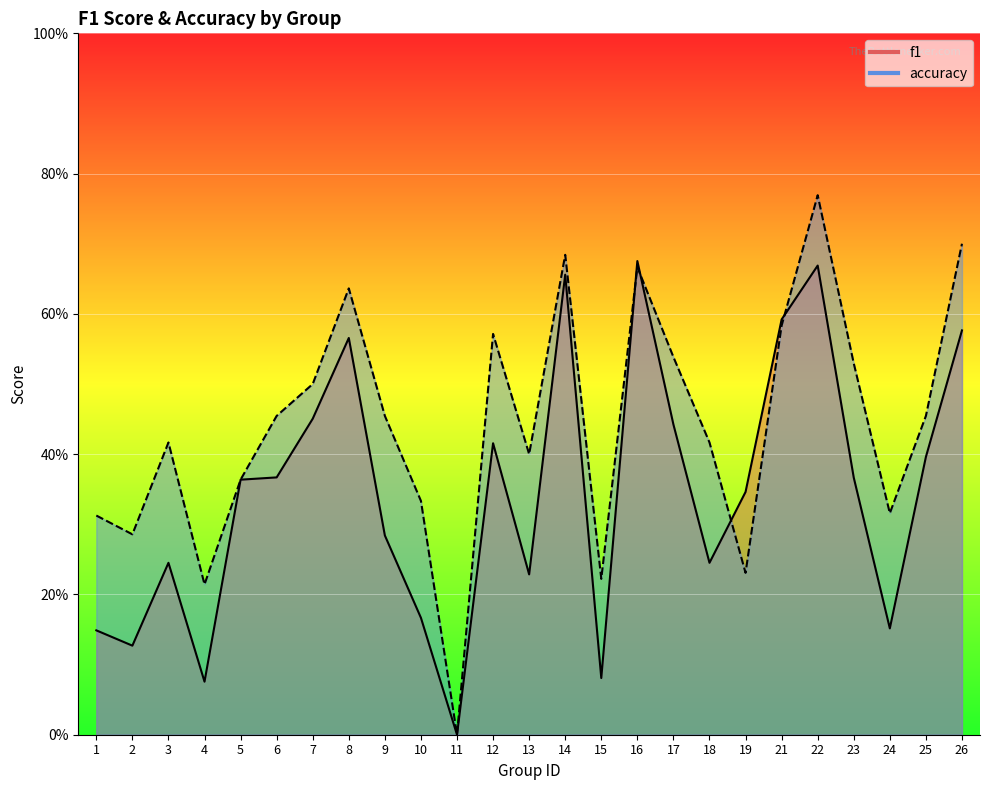

At which category does accuracy reach its first local valley?

2